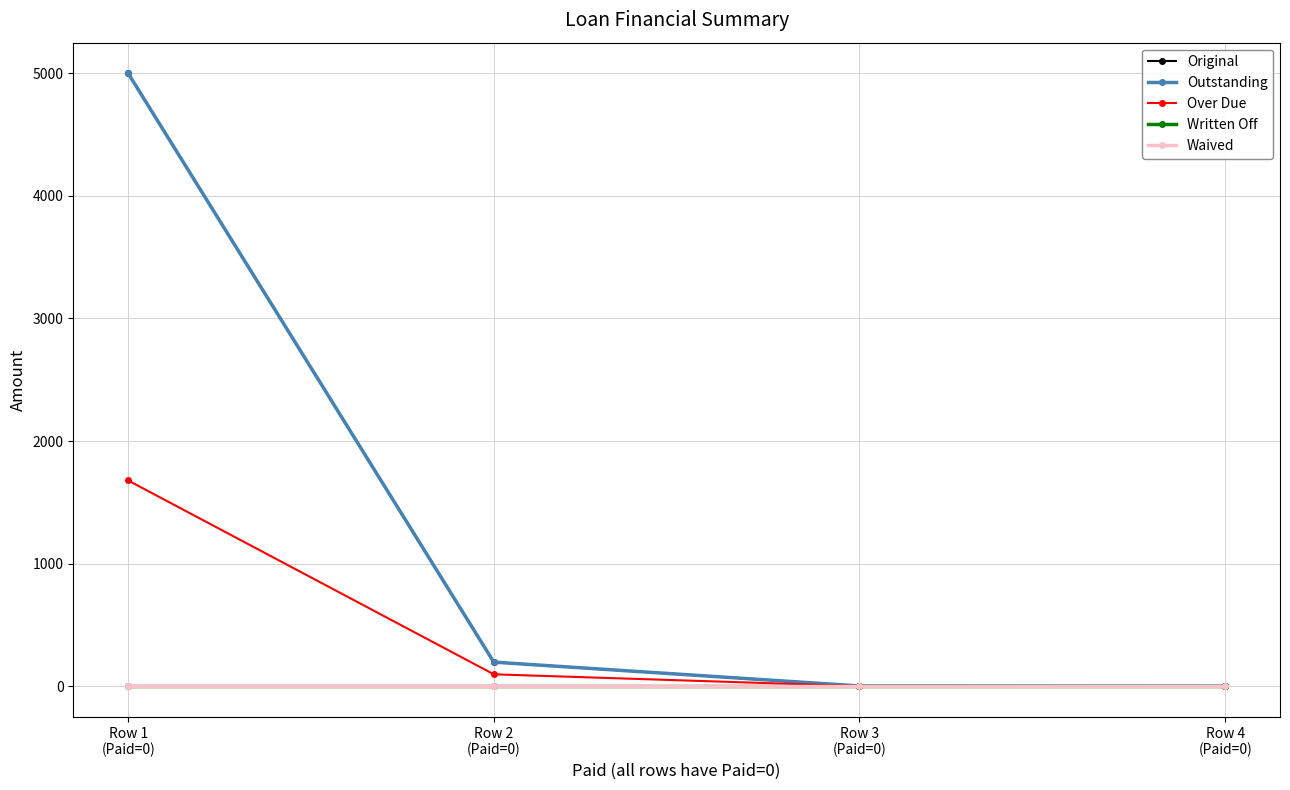

Does the chart have visible grid lines?

Yes